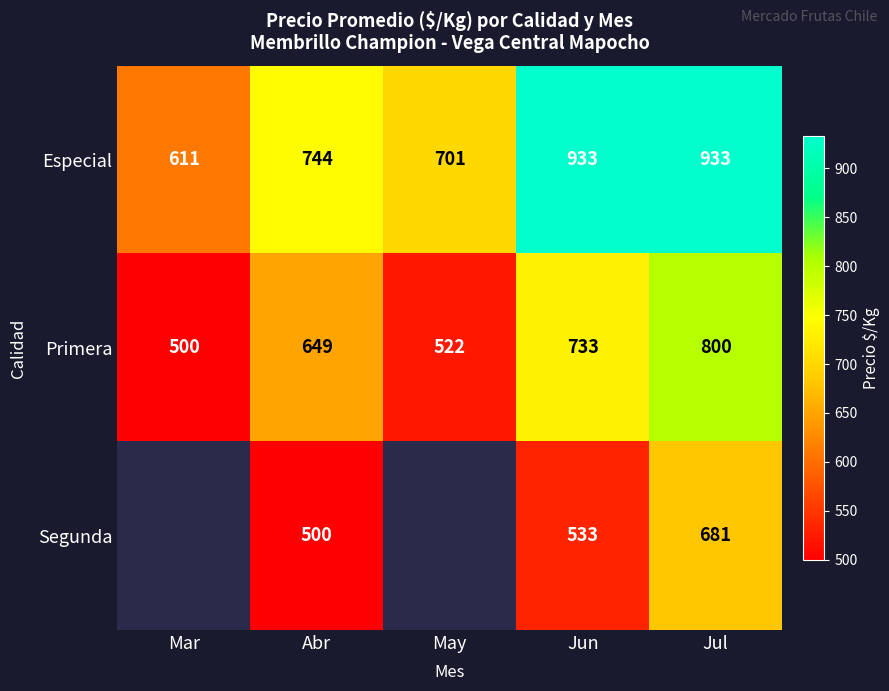

What is the difference between the maximum and second lowest values in the Primera series?

278